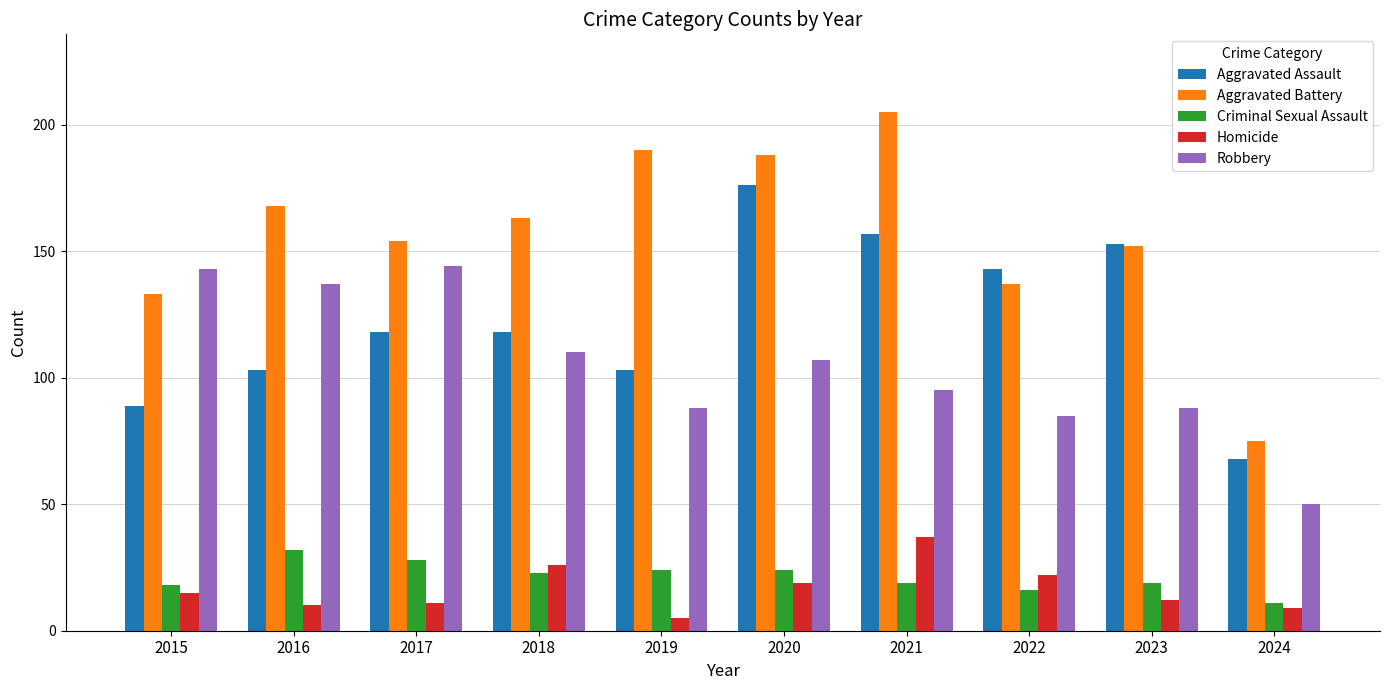

Reading right to left, list all the values displayed in this chart.

Aggravated Assault: 2024=68	2023=153	2022=143	2021=157	2020=176	2019=103	2018=118	2017=118	2016=103	2015=89
Aggravated Battery: 2024=75	2023=152	2022=137	2021=205	2020=188	2019=190	2018=163	2017=154	2016=168	2015=133
Criminal Sexual Assault: 2024=11	2023=19	2022=16	2021=19	2020=24	2019=24	2018=23	2017=28	2016=32	2015=18
Homicide: 2024=9	2023=12	2022=22	2021=37	2020=19	2019=5	2018=26	2017=11	2016=10	2015=15
Robbery: 2024=50	2023=88	2022=85	2021=95	2020=107	2019=88	2018=110	2017=144	2016=137	2015=143